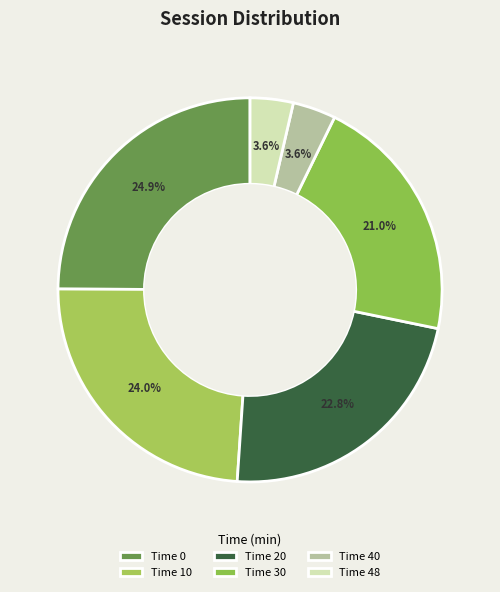

To the nearest percent, what is the average slice percentage?

17%